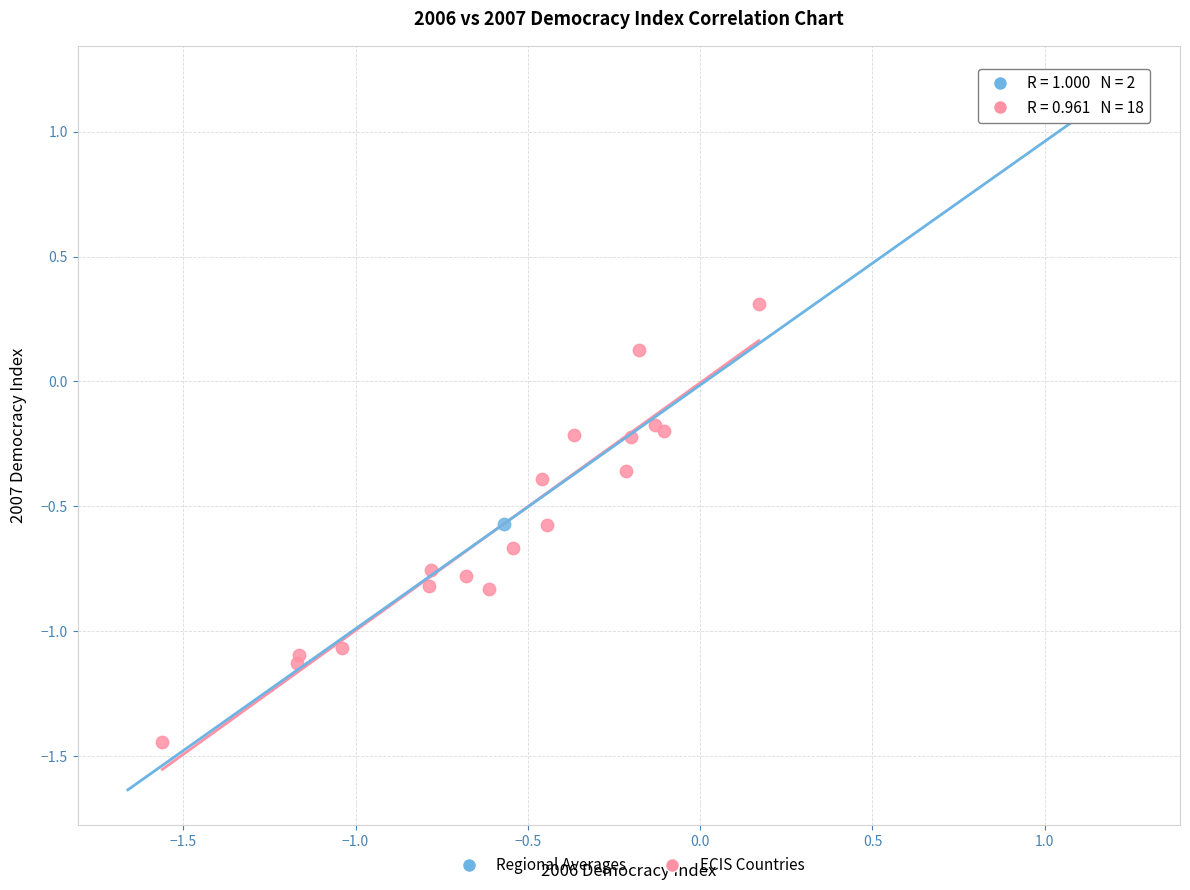

Which series contains the highest Y value?

Regional Averages